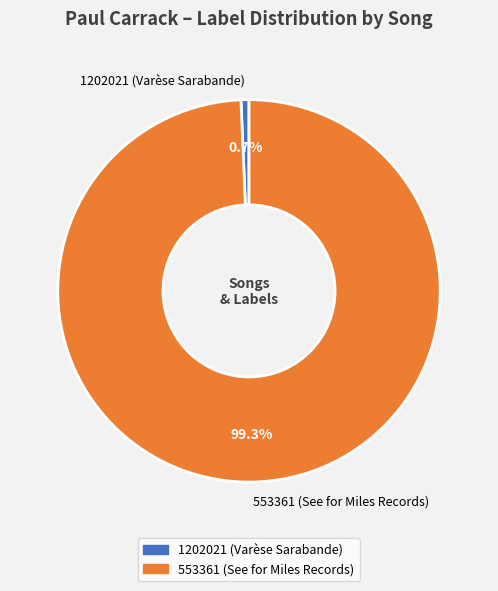

What is the total percentage of 1202021 (Varèse Sarabande) and 553361 (See for Miles Records)?

100.0%